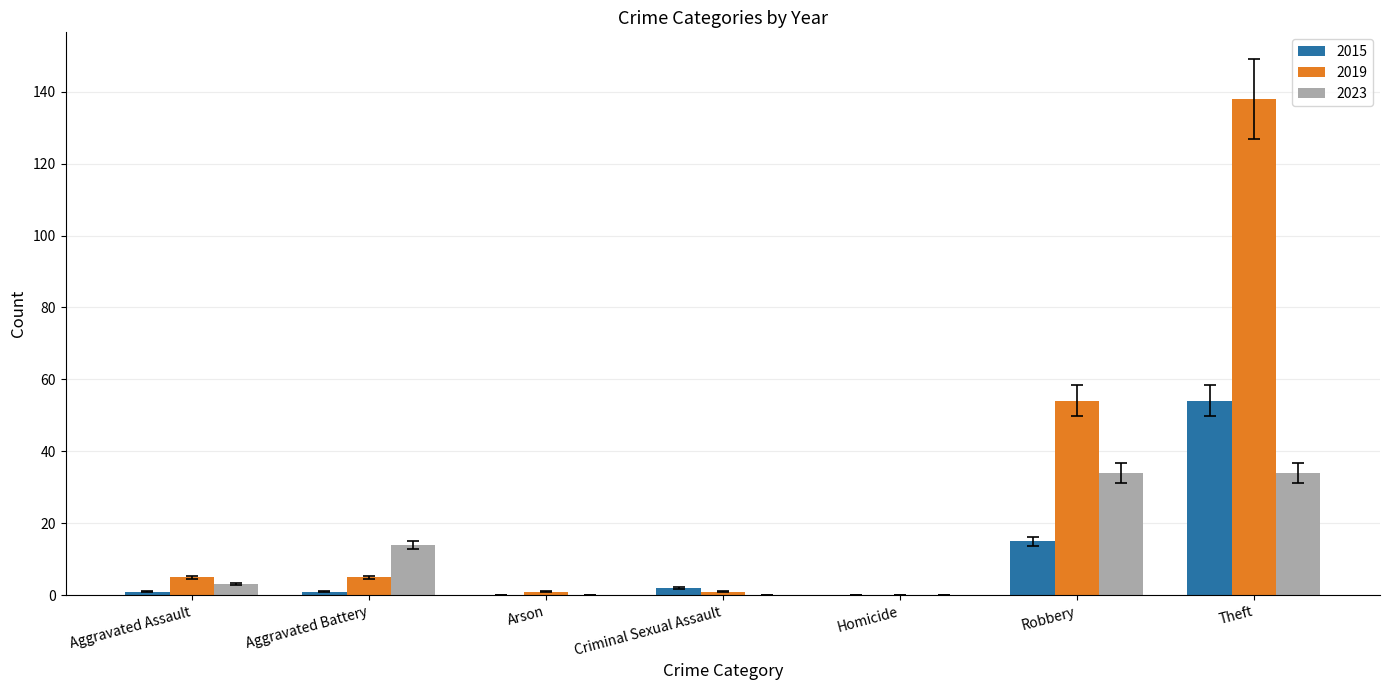

What is the difference between the 2015 values at Homicide and Theft?

54